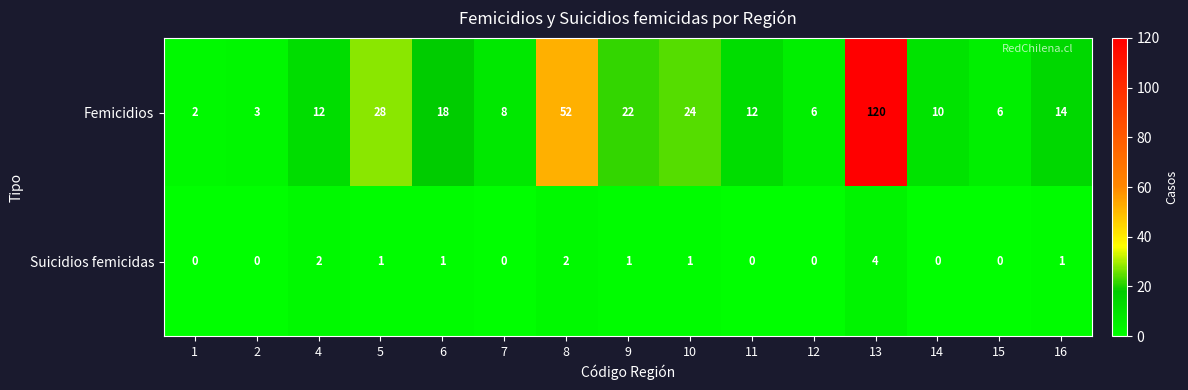

Is it true that Suicidios femicidas equals 3 at 4?

False